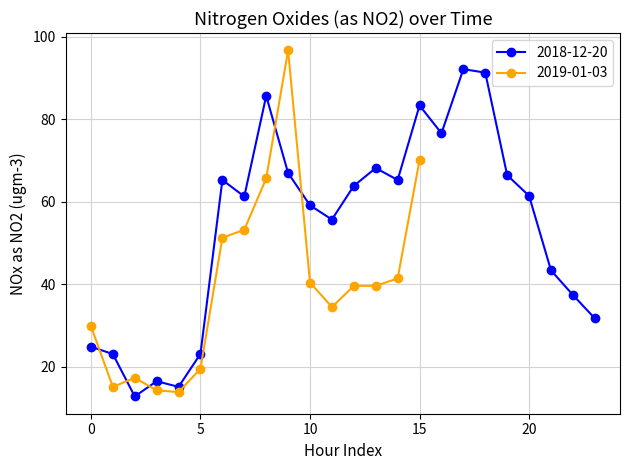

What is the value of the 4th point from the left?

16.4